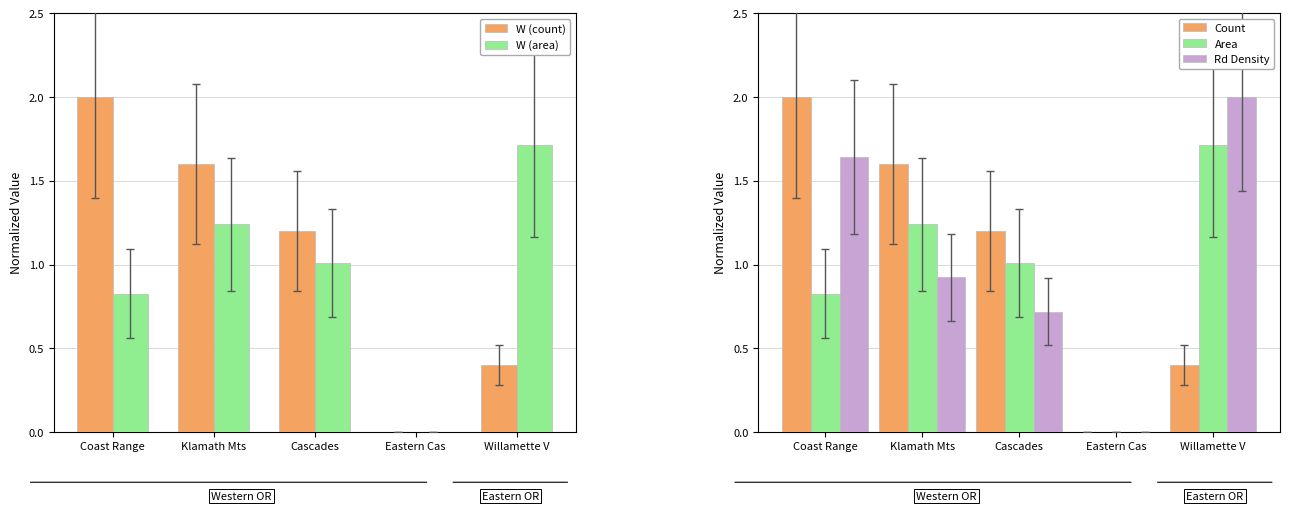

What is the label of the 1st bar from the left?

Coast Range